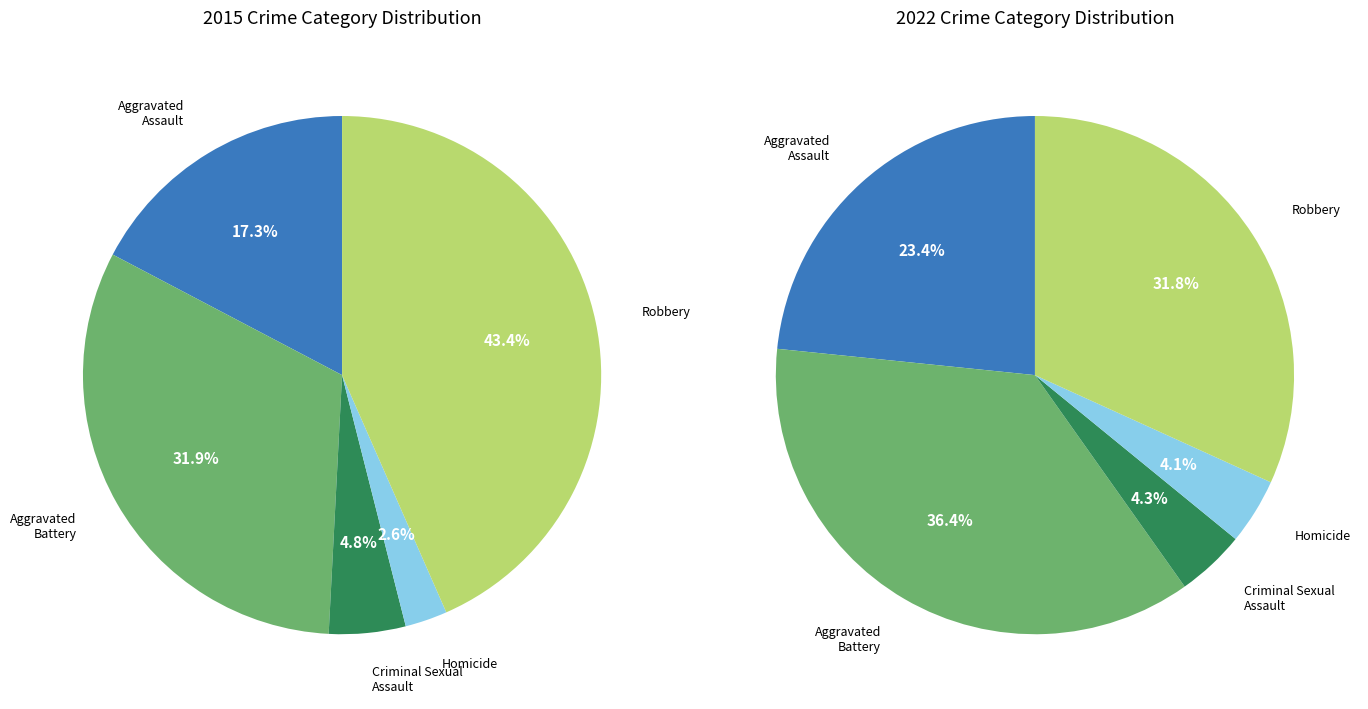

True or false: Aggravated Assault accounts for 17% of the total.

True